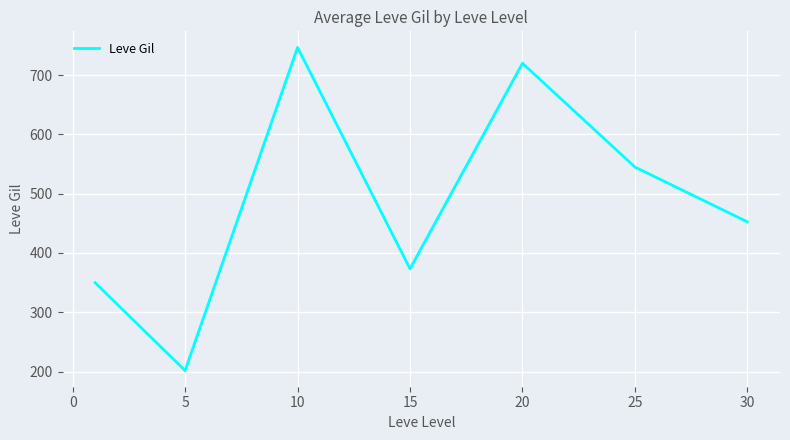

How many interior local valleys (lower than both neighbors) does the data have?

2